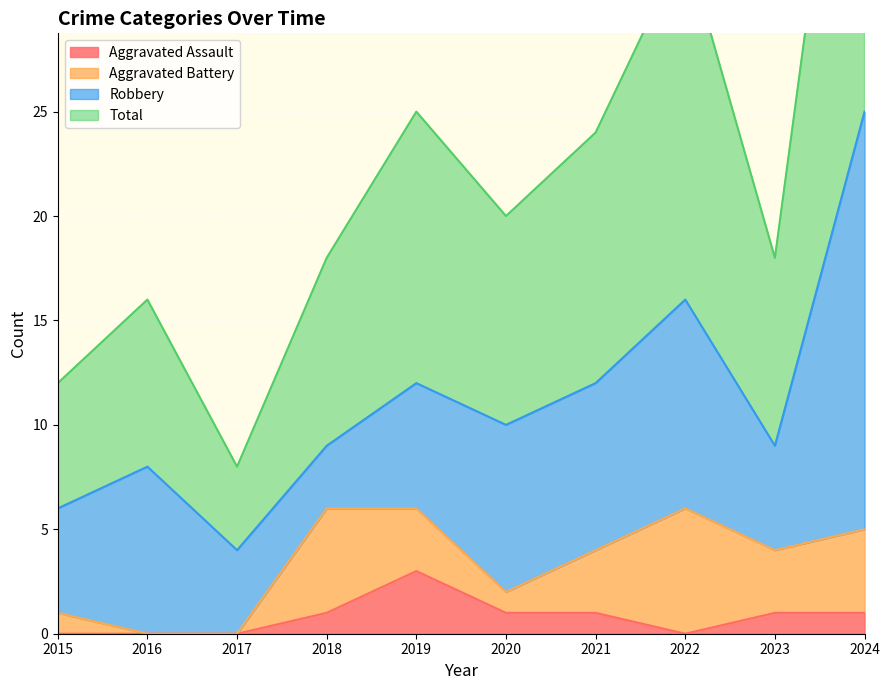

True or false: Total and Aggravated Assault intersect in this chart.

False